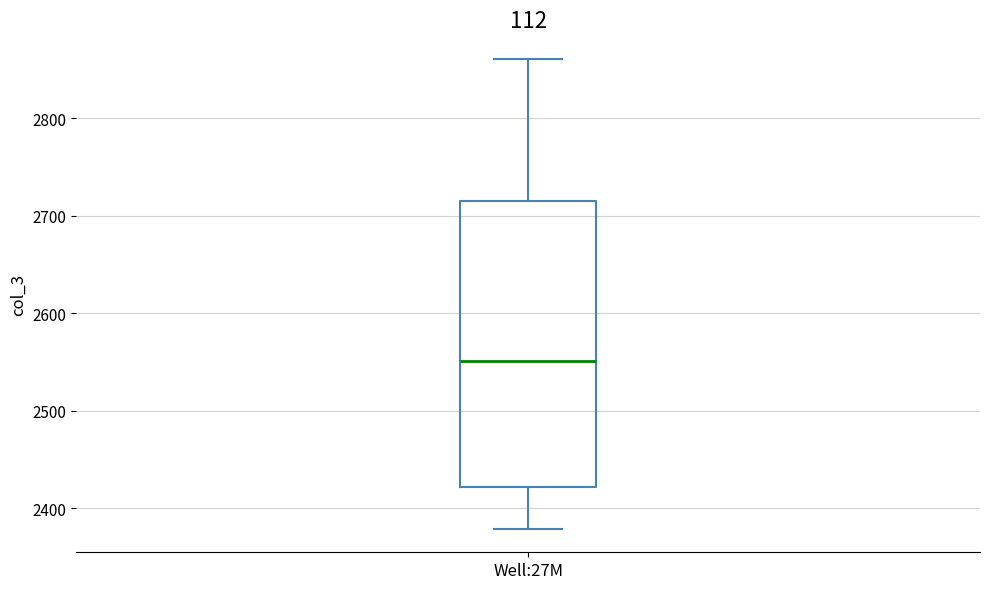

Transcribe this box plot: give where the median line is, the range the box spans, and where the two whiskers end, as read against the y-axis. The values are not printed on the chart, so give them approximately, as read against the axis.

median 2550, box 2420 to 2720, whiskers 2380 to 2860